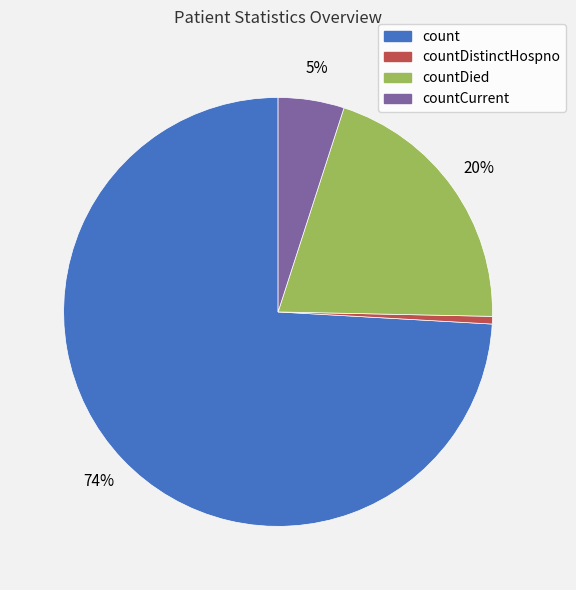

How many segments does this pie chart have?

4